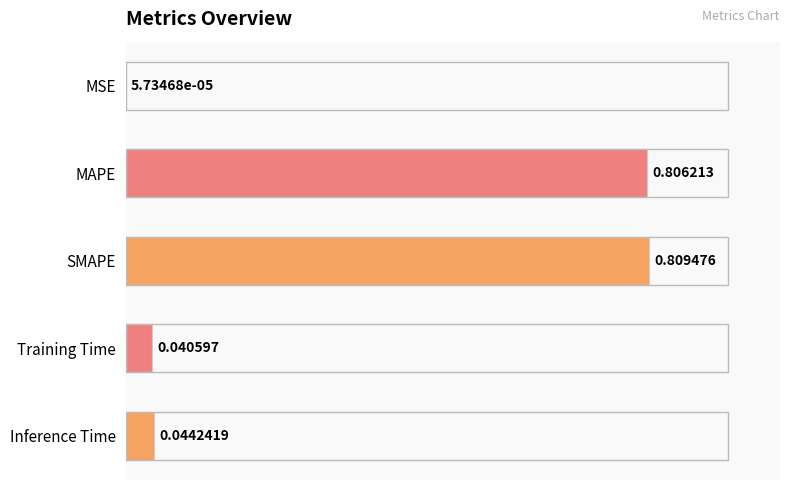

Which category has the highest value across all series?

SMAPE